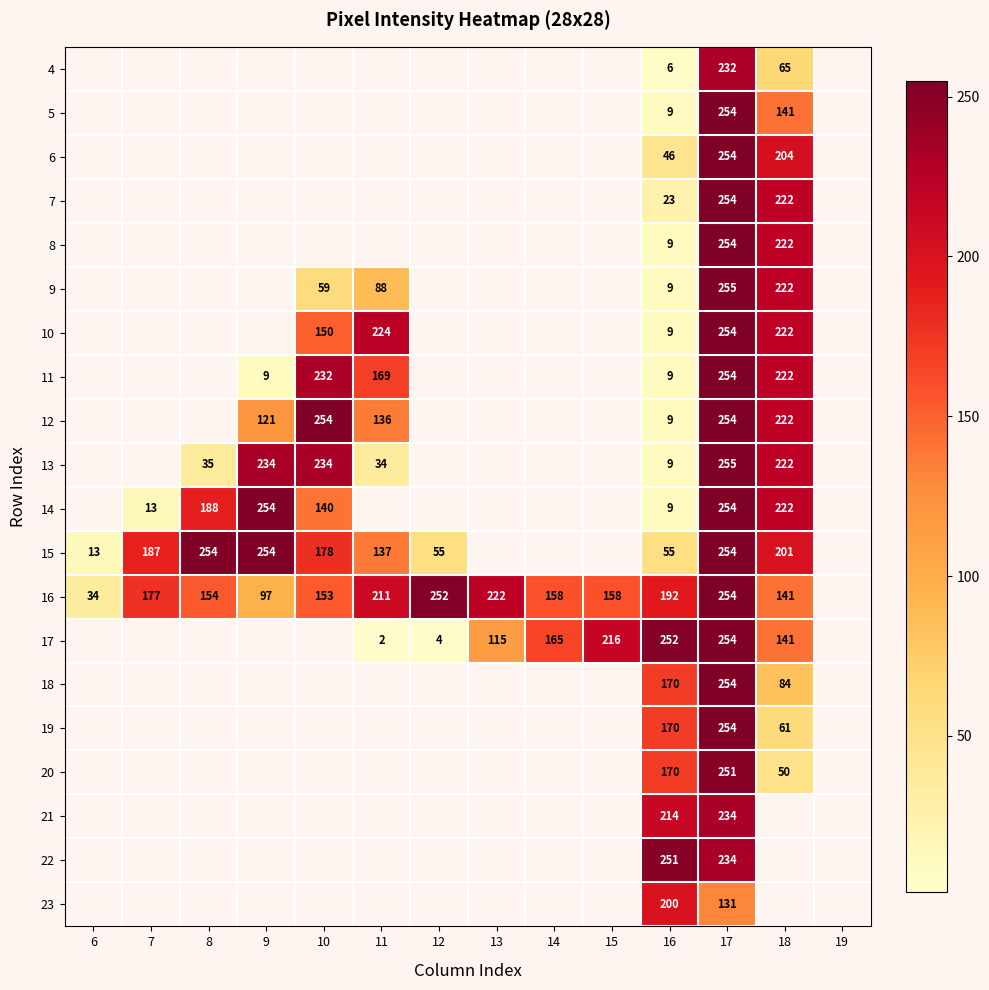

What is the sum of the 16 values at 18 and 17?

395